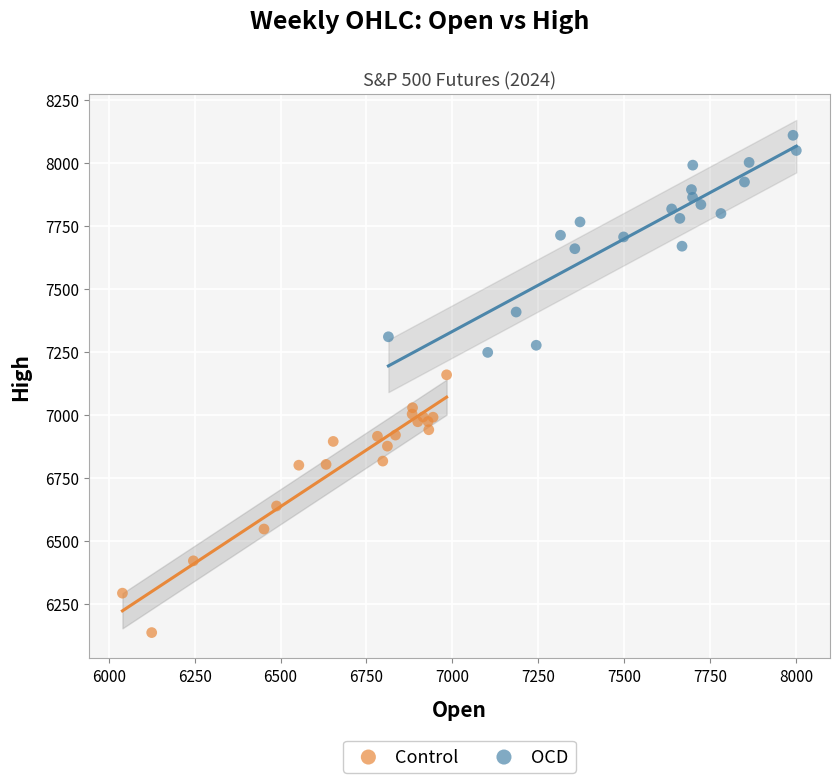

Which series reaches the minimum Y coordinate?

Control